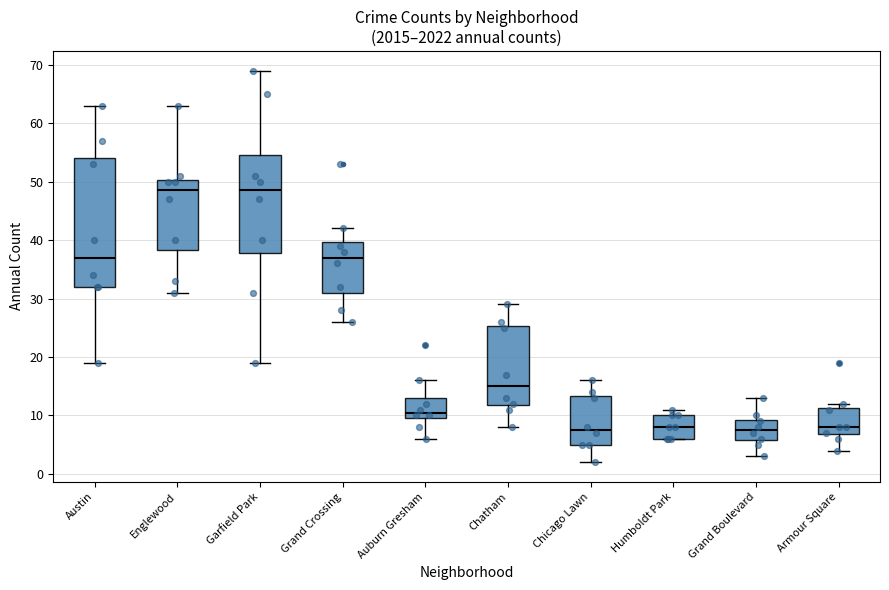

Where is the upper edge of the box for Garfield Park on the y-axis? The values are not printed on the chart, so give them approximately, as read against the axis.

55